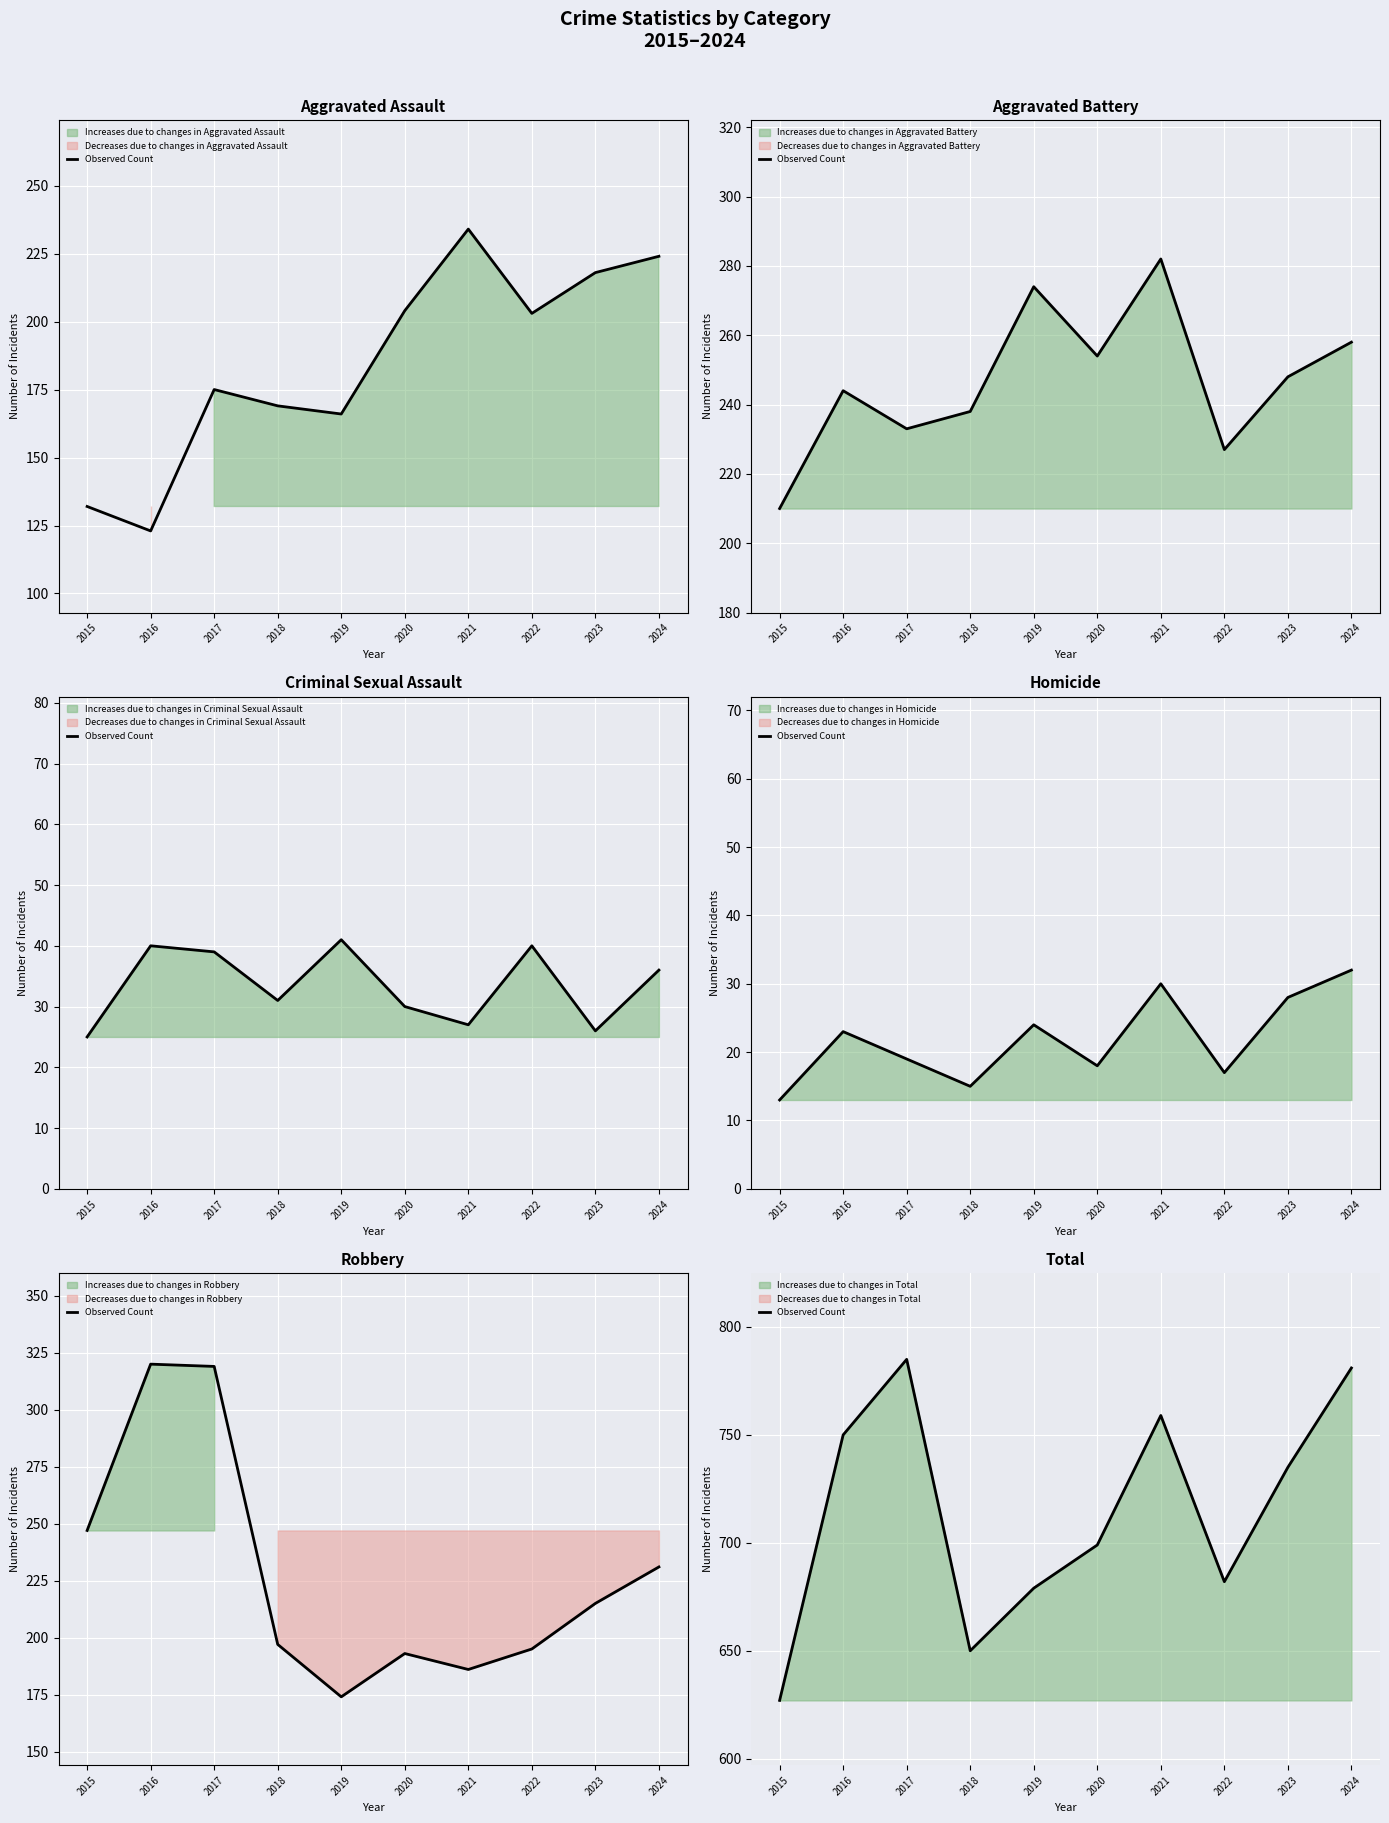

At which label is the value closest to 706?

2020